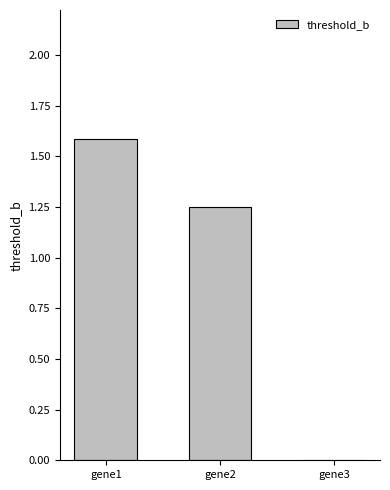

True or false: the data shows 1.6 at gene1.

True